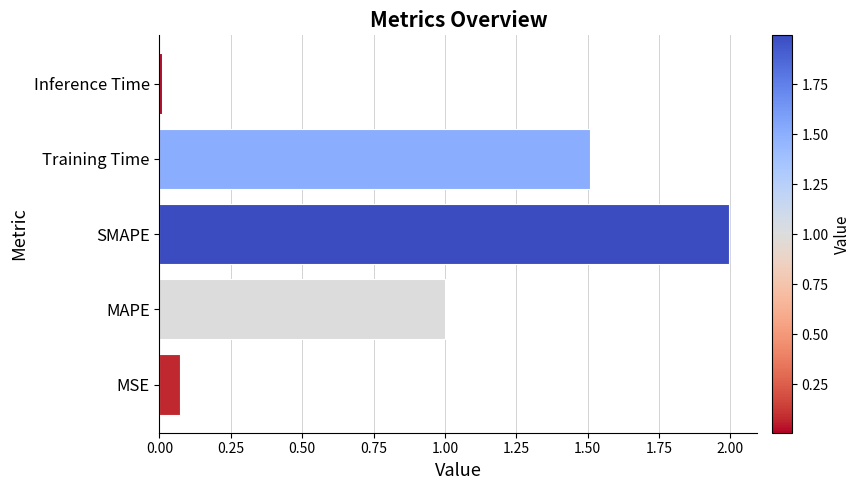

Count the number of categories in the chart.

5